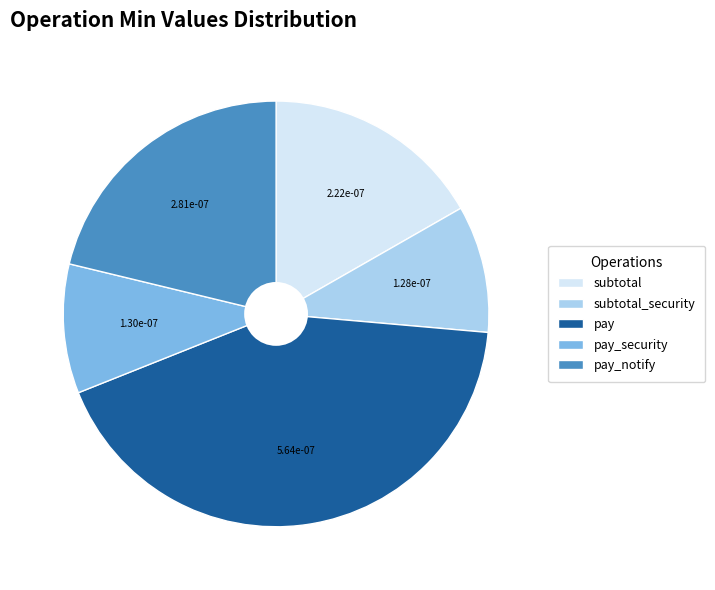

True or false: pay_notify accounts for 21% of the total.

True